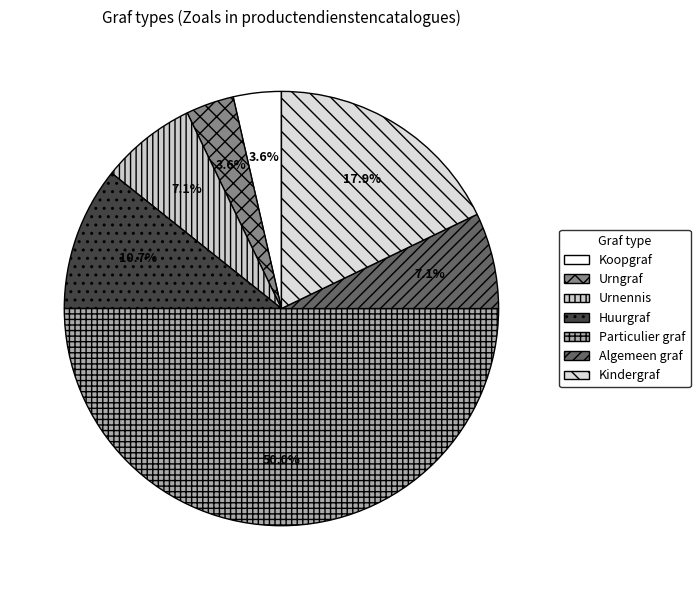

What is the smallest slice in the pie chart?

Koopgraf